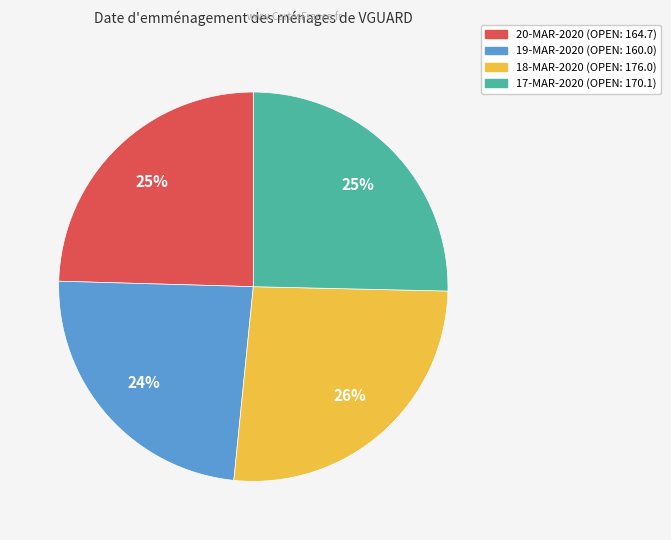

Does any single category account for the majority?

No